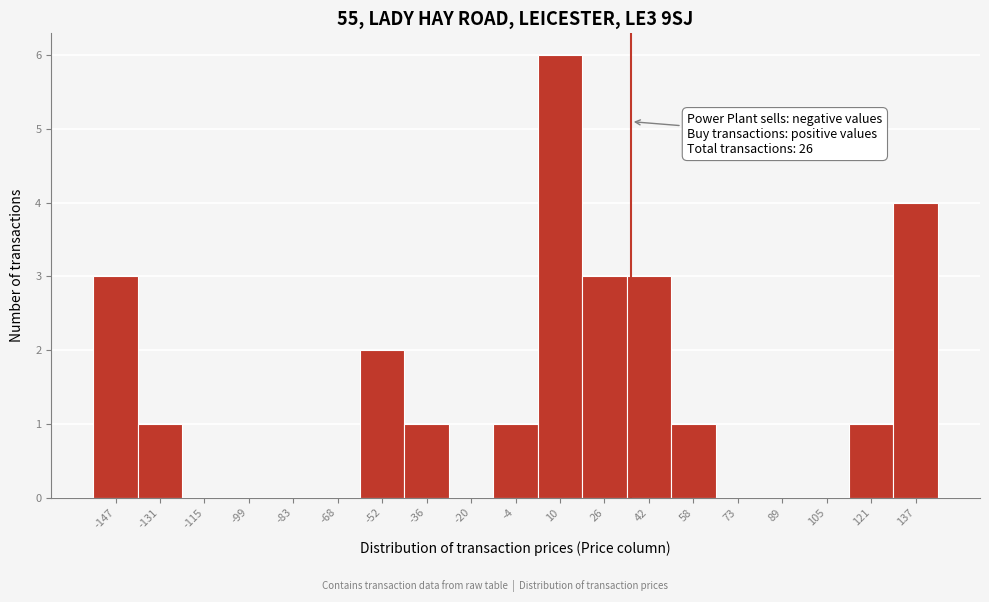

Over which range of the x-axis is the bar tallest?

2 to 18